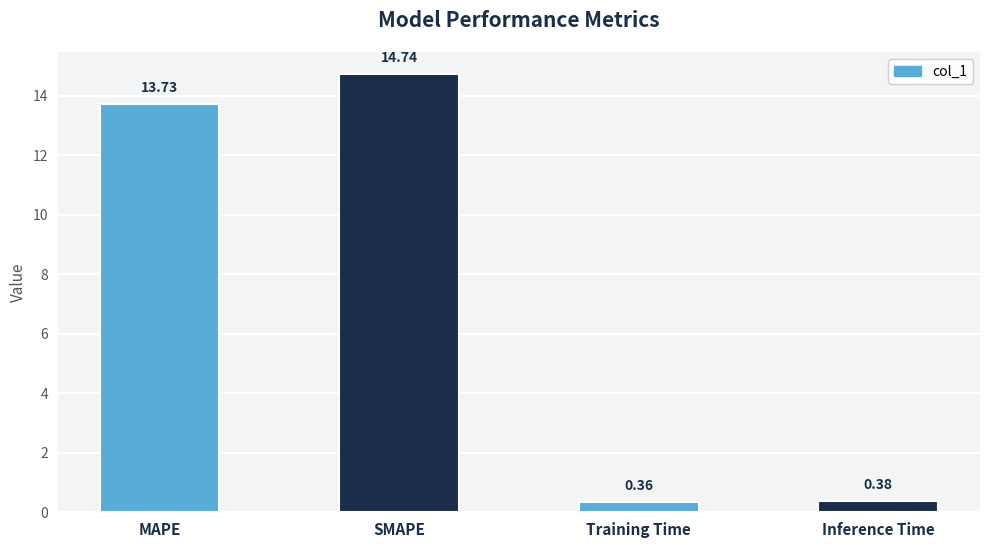

At which label is the value closest to 7?

Inference Time